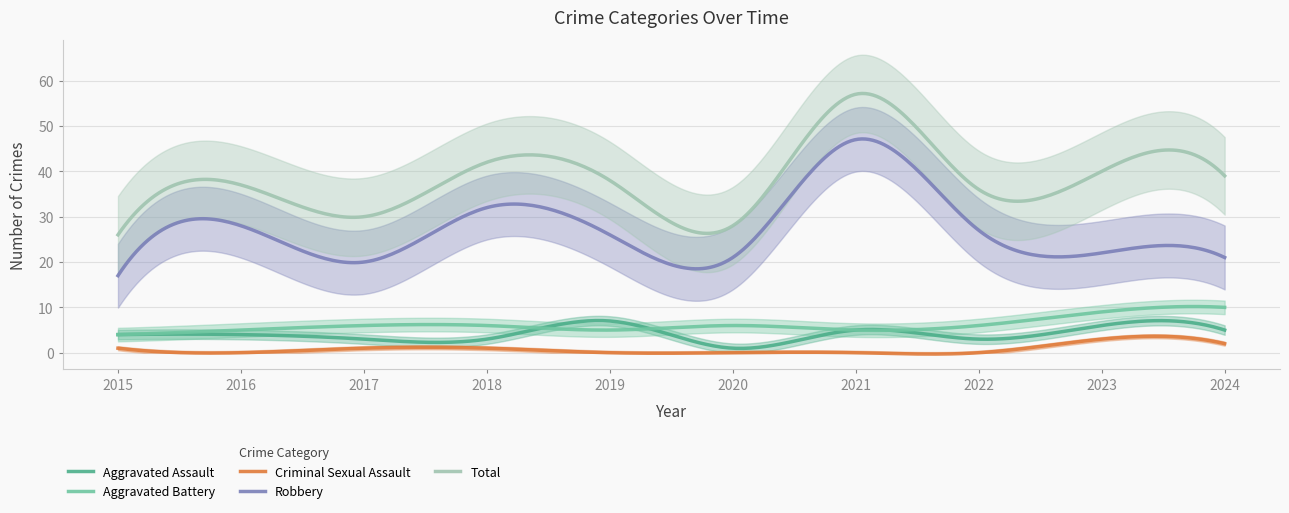

After their last crossing, which series has the higher values: Aggravated Battery or Aggravated Assault?

Aggravated Battery